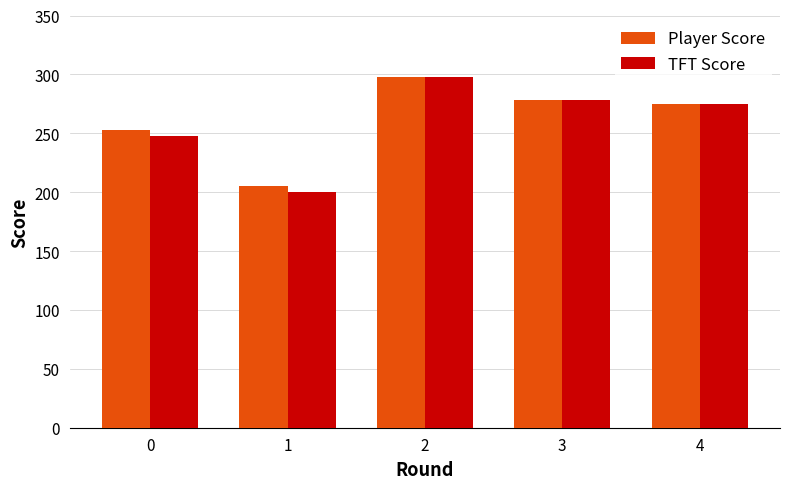

At which label does TFT Score first exceed 275?

2